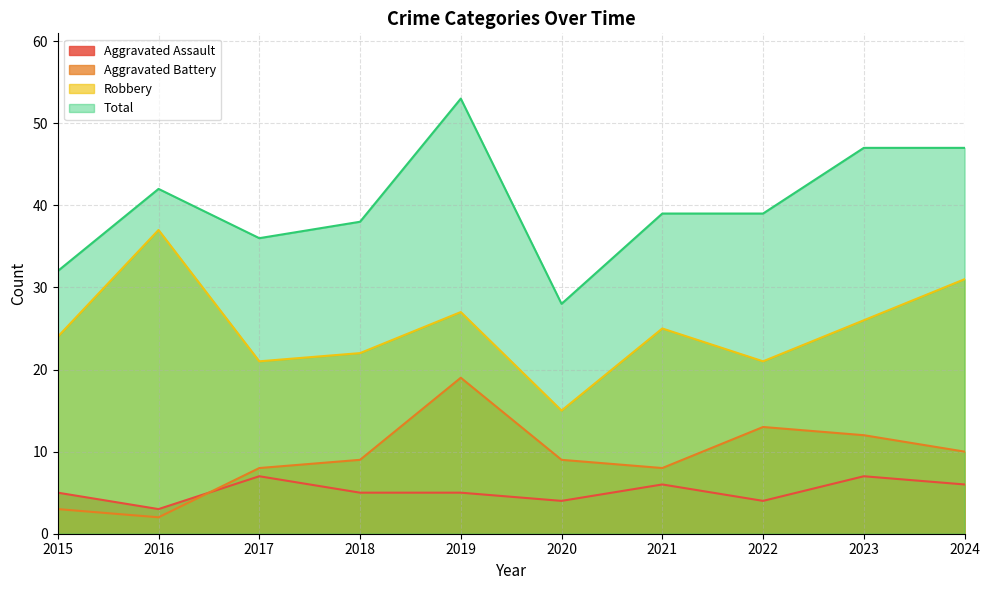

Reading right to left, list all the values displayed in this chart.

Aggravated Assault: 2024=6	2023=7	2022=4	2021=6	2020=4	2019=5	2018=5	2017=7	2016=3	2015=5
Aggravated Battery: 2024=10	2023=12	2022=13	2021=8	2020=9	2019=19	2018=9	2017=8	2016=2	2015=3
Robbery: 2024=31	2023=26	2022=21	2021=25	2020=15	2019=27	2018=22	2017=21	2016=37	2015=24
Total: 2024=47	2023=47	2022=39	2021=39	2020=28	2019=53	2018=38	2017=36	2016=42	2015=32